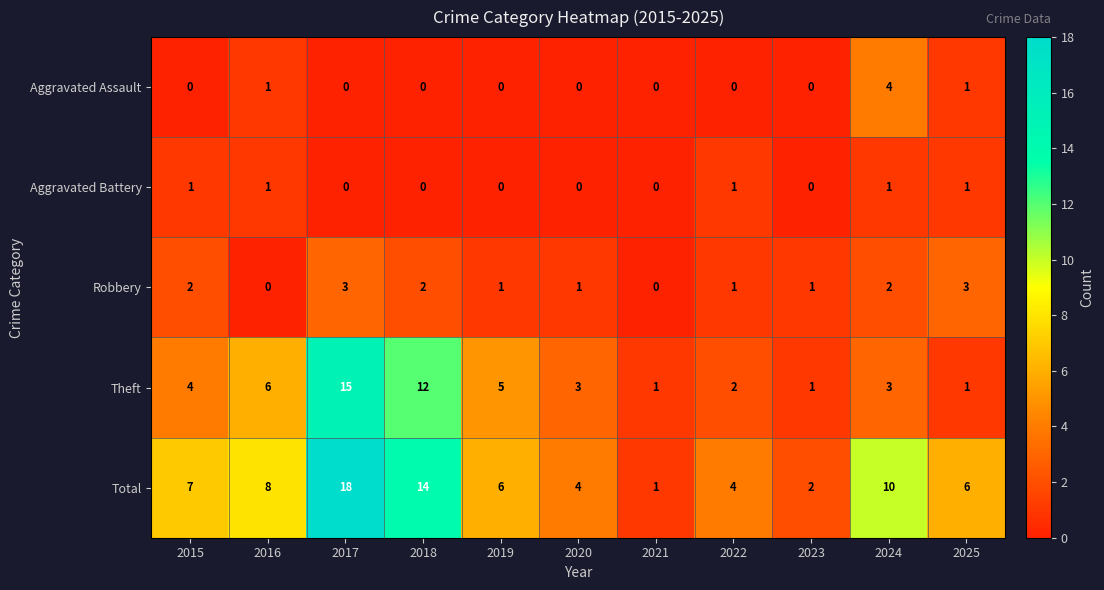

Which series has the largest total across all categories?

Total